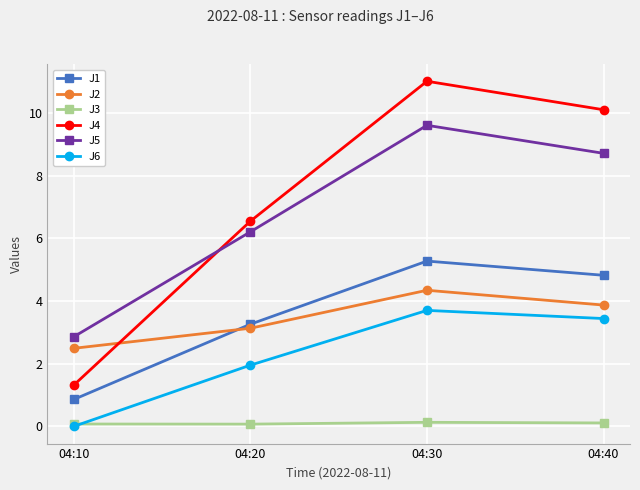

How many values in the J1 series exceed 4?

2